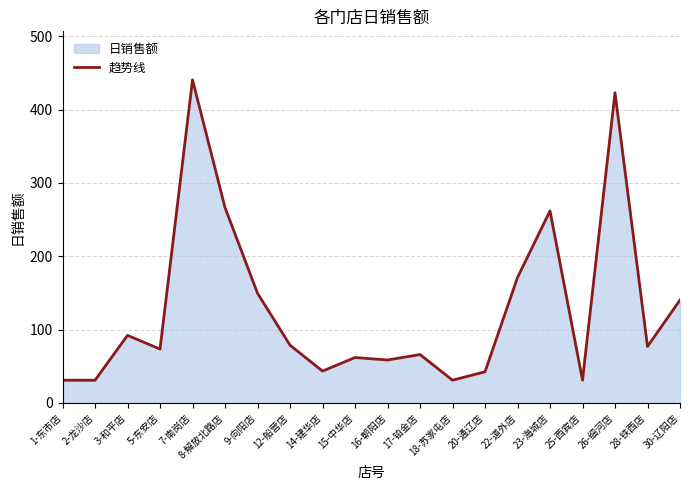

Reading left to right, extract all data points from this chart.

31.0	31.0	92.1	73.5	440.7	266.4	149.6	78.8	43.4	61.9	58.5	66.0	31.0	42.5	171.1	261.9	31.0	423.0	77.0	140.3